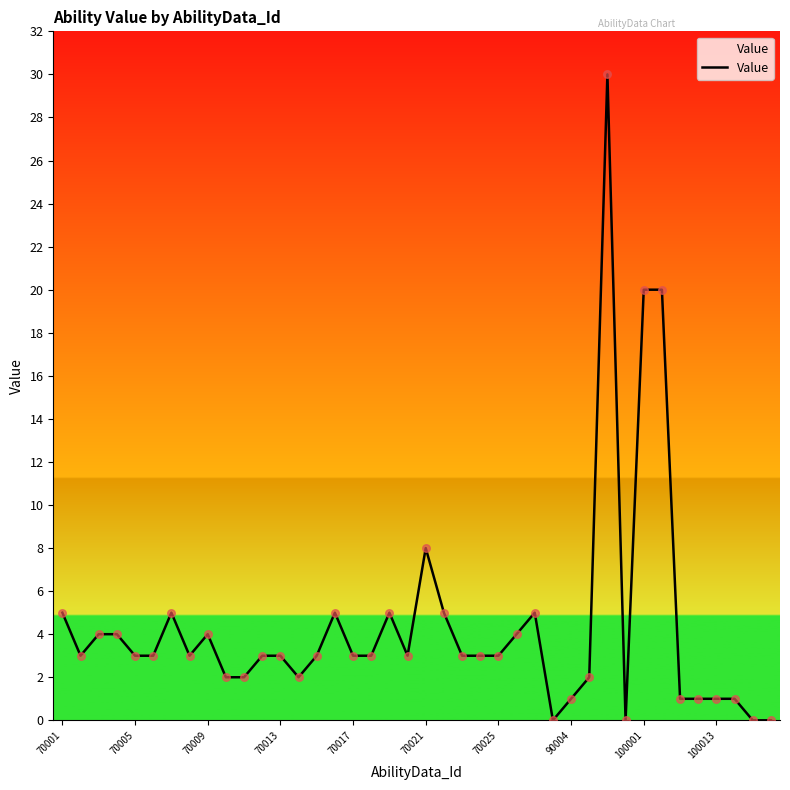

What is the maximum value shown in the chart?

30